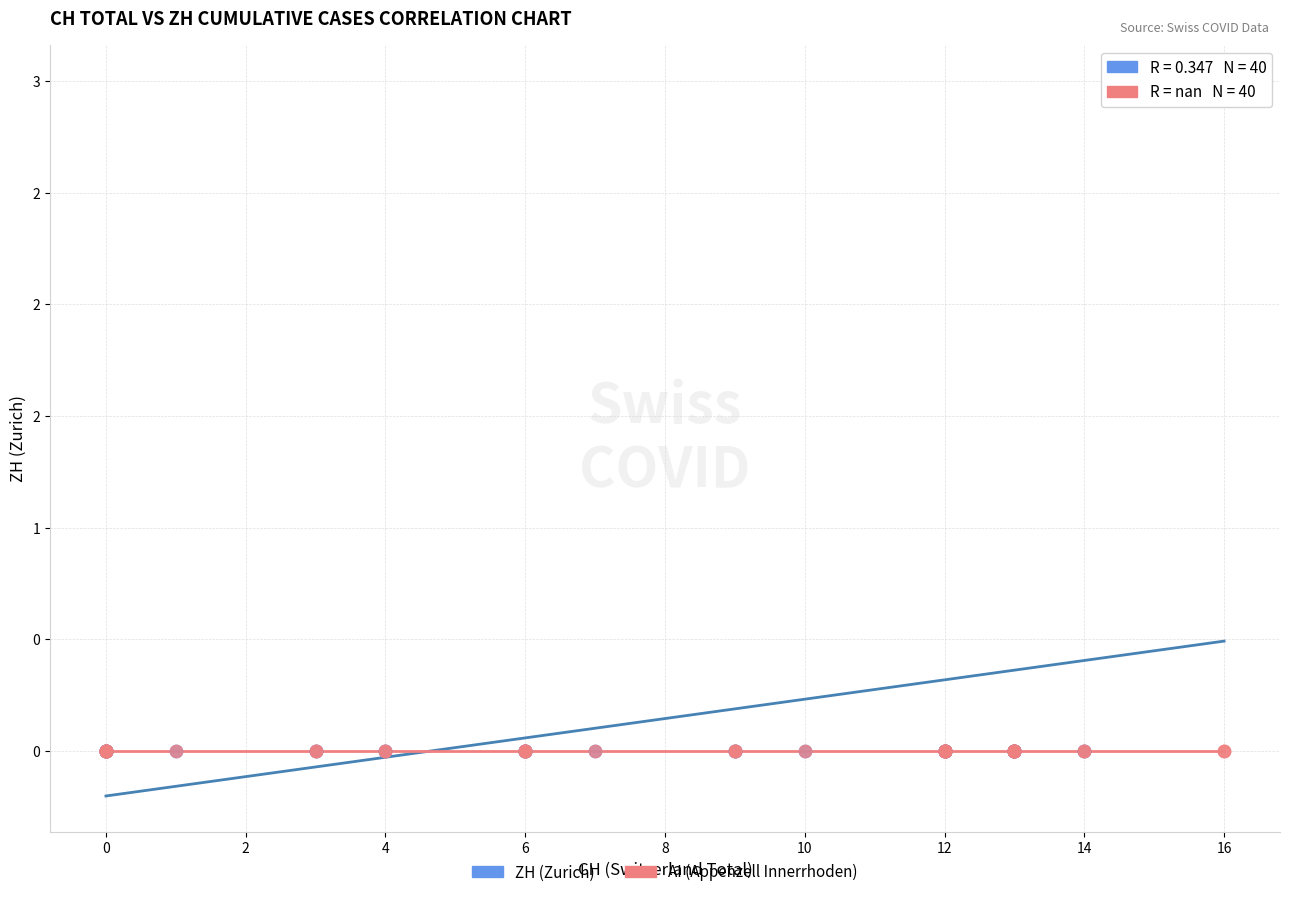

Which series reaches the maximum Y coordinate?

ZH (Zurich)